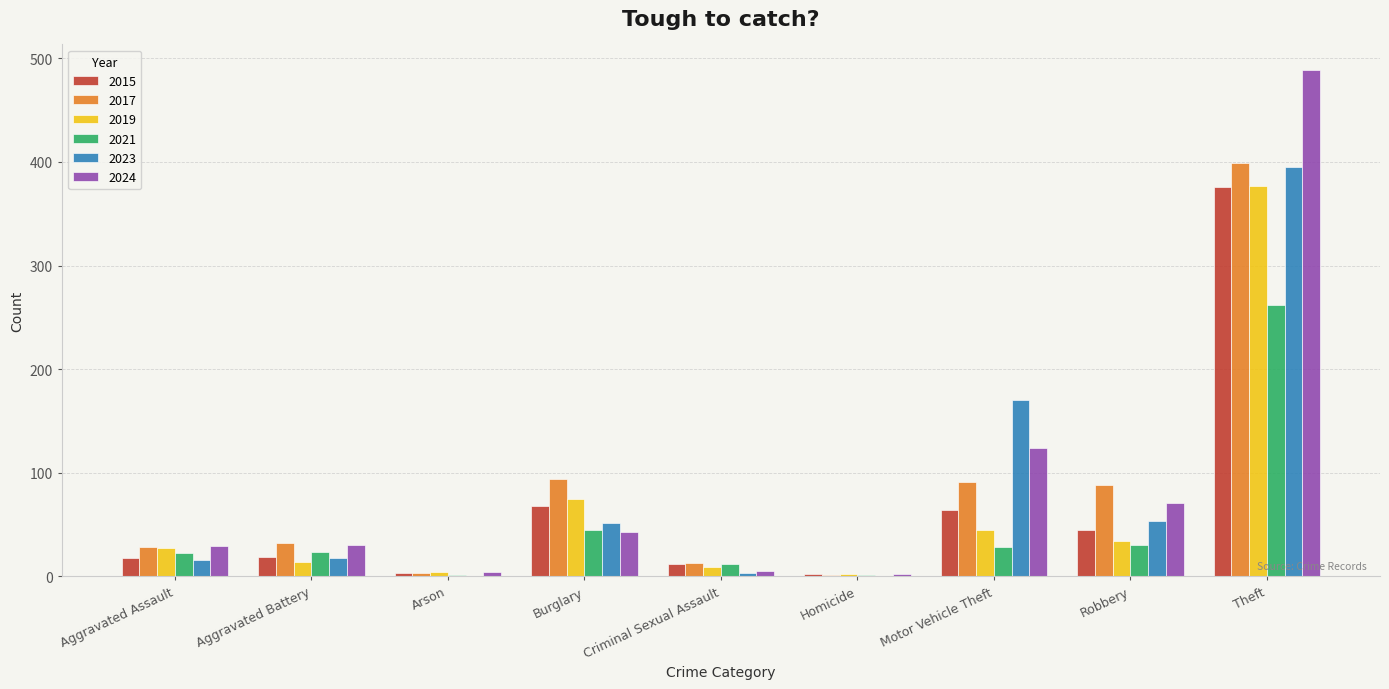

The value of 2024 at Motor Vehicle Theft is 191. True or false?

False